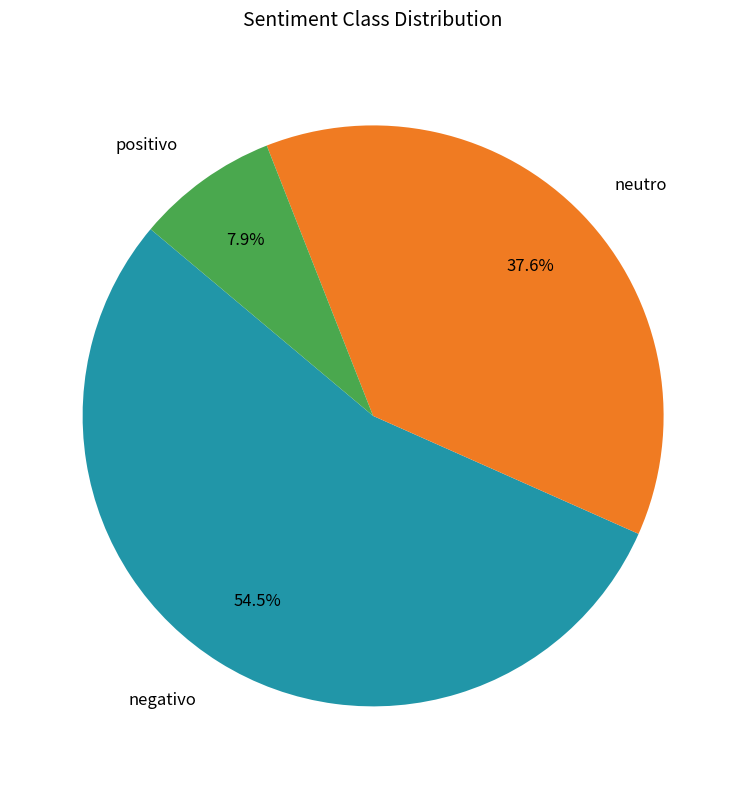

Combined, do positivo and neutro account for over 50%?

No